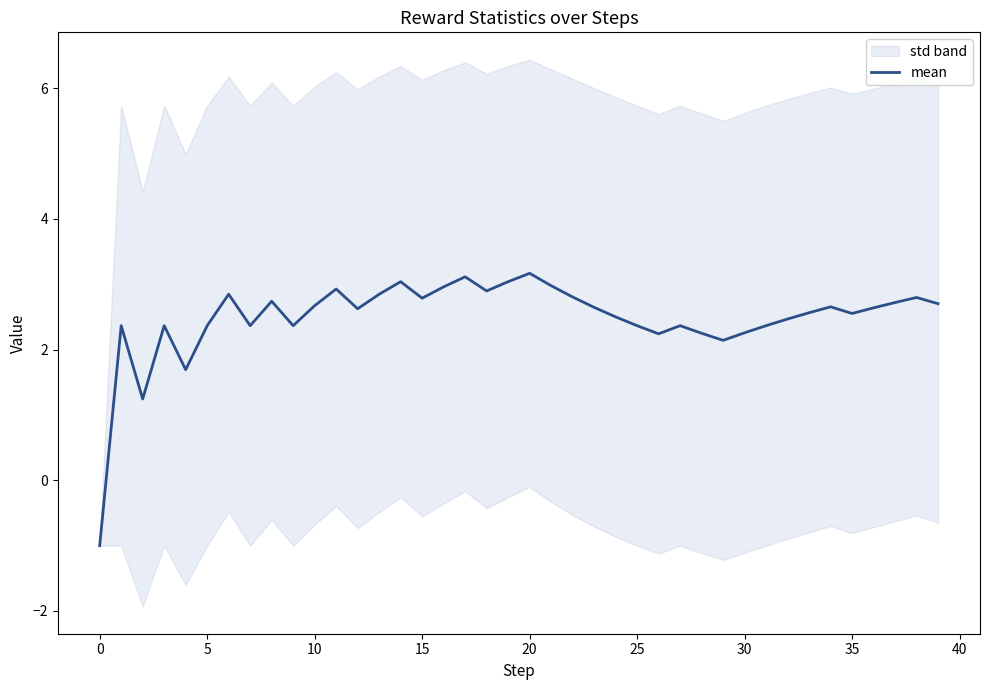

True or false: the data shows 3.0 at 16.

True